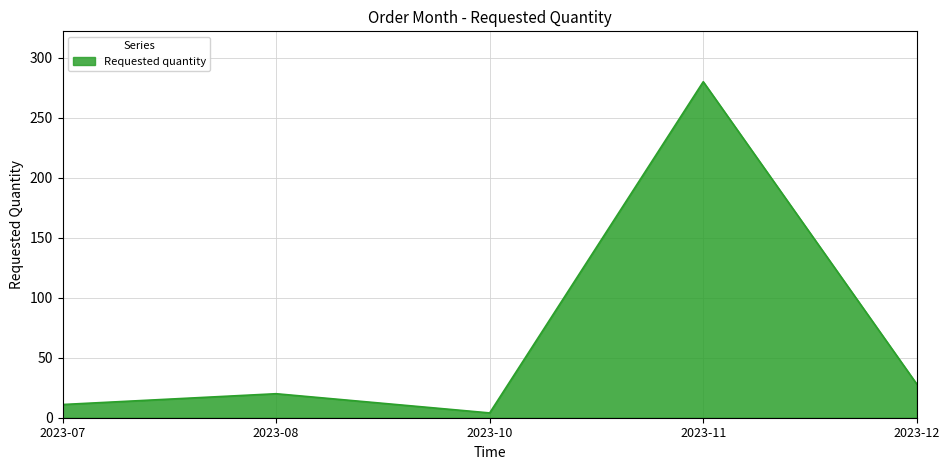

How many values are below 20?

2